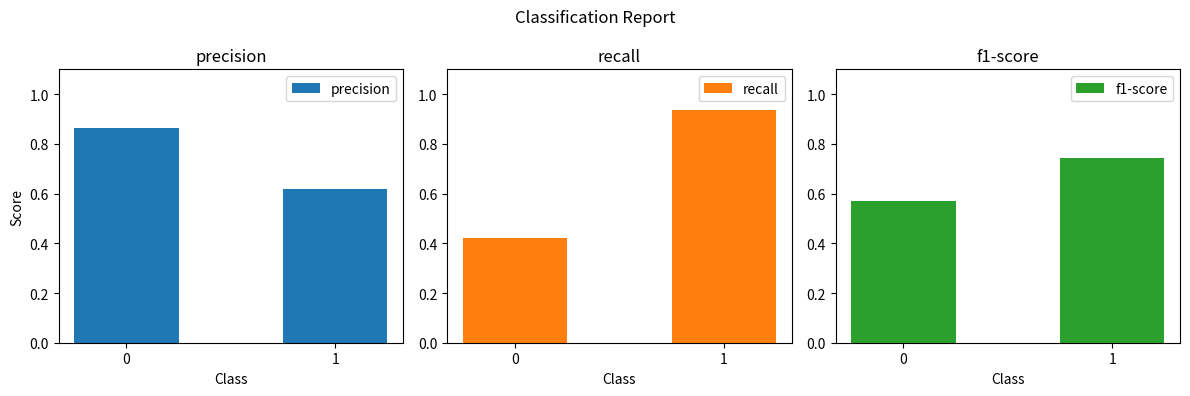

How many bars are there in each group?

3